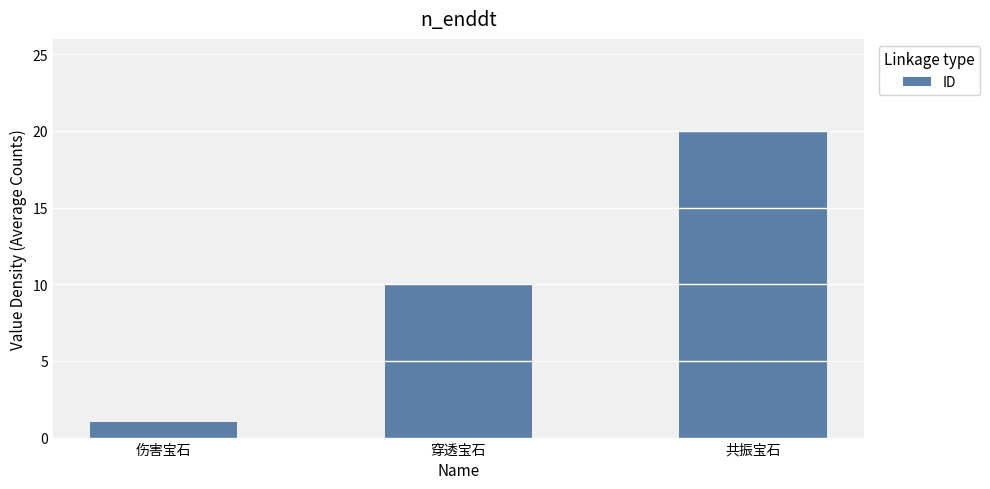

How many data points does each series have?

3